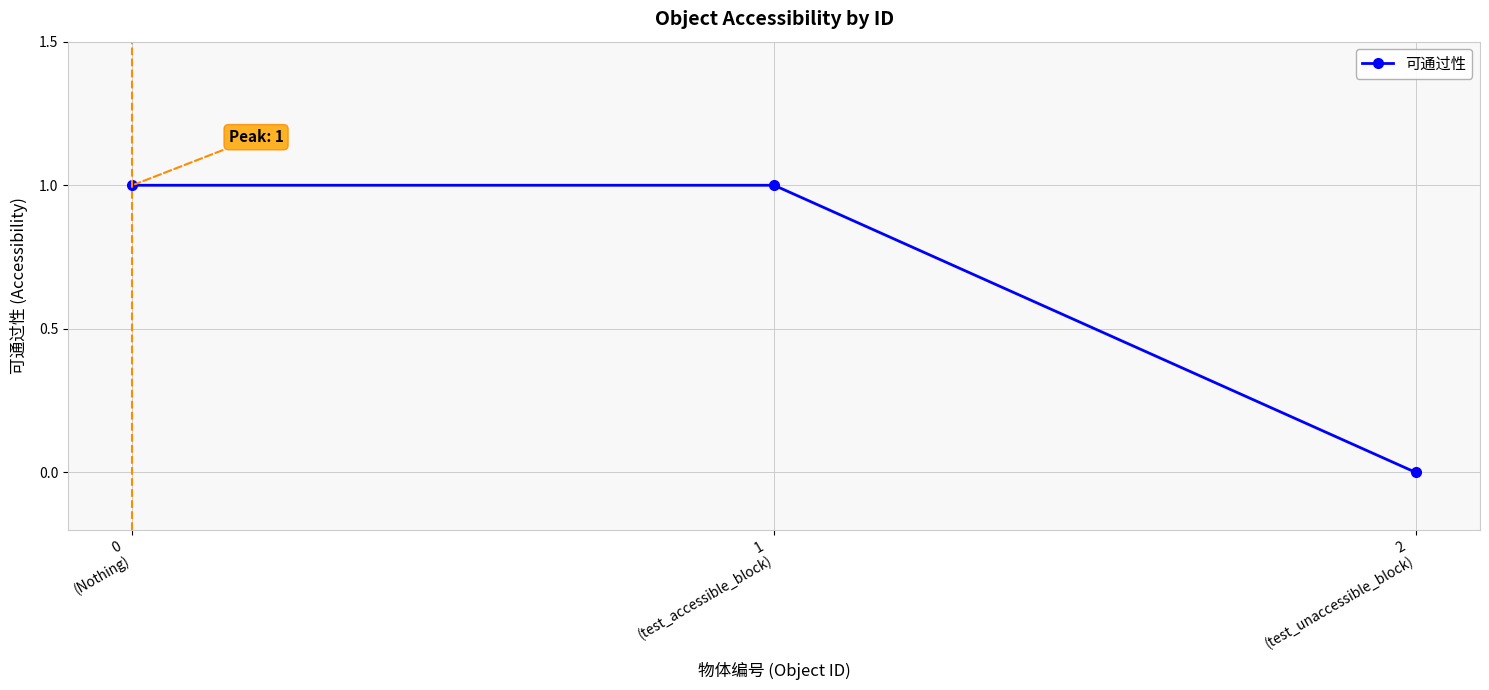

What is the sum of the values at 2
(test_unaccessible_block) and 1
(test_accessible_block)?

1